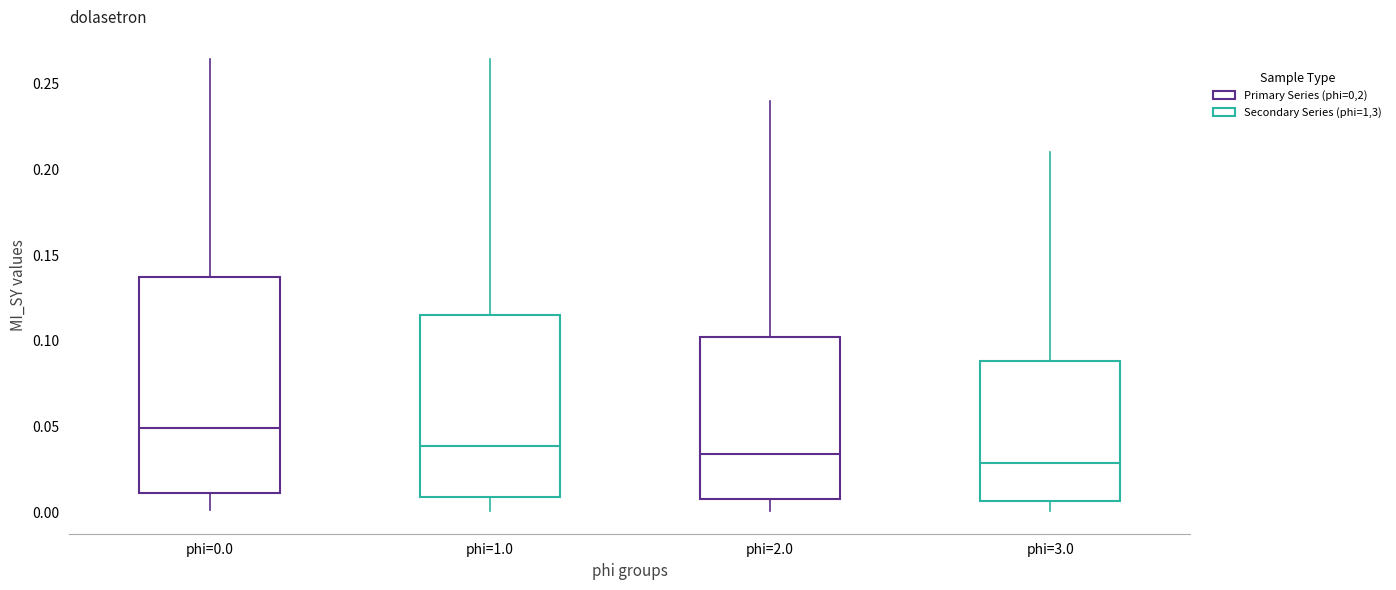

Reading left to right, transcribe this box plot: for each box, give where its median line is, the range the box spans, and where its two whiskers end, as read against the y-axis. The values are not printed on the chart, so give them approximately, as read against the axis.

phi=0.0: median 0.050, box 0.010 to 0.135, whiskers 0.000 to 0.265
phi=1.0: median 0.040, box 0.010 to 0.115, whiskers 0.000 to 0.265
phi=2.0: median 0.035, box 0.010 to 0.105, whiskers 0.000 to 0.240
phi=3.0: median 0.030, box 0.005 to 0.090, whiskers 0.000 to 0.210